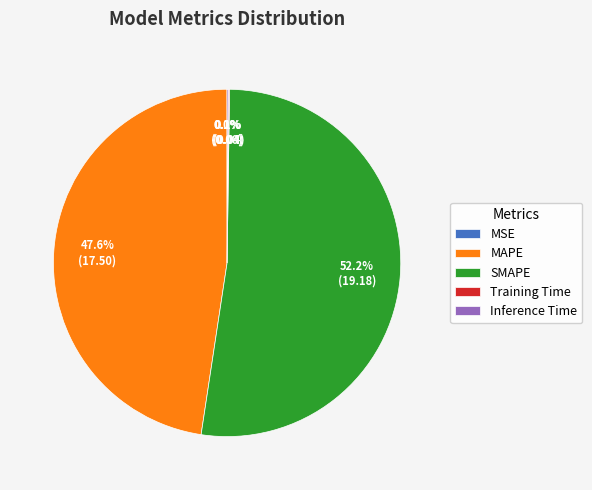

Which slice represents more than half of the pie?

SMAPE